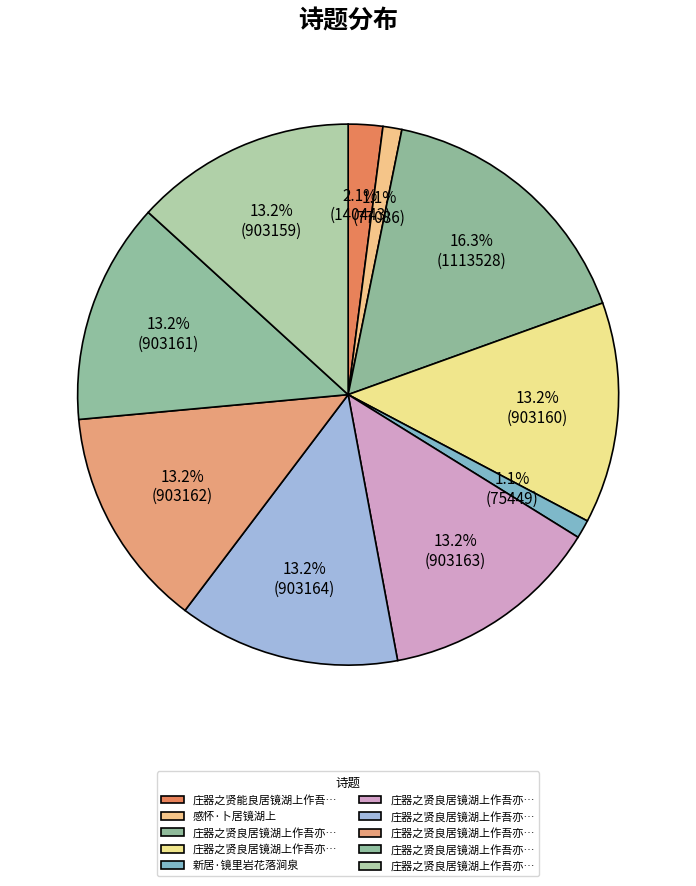

Which category has the smallest portion of the pie?

新居·镜里岩花落涧泉